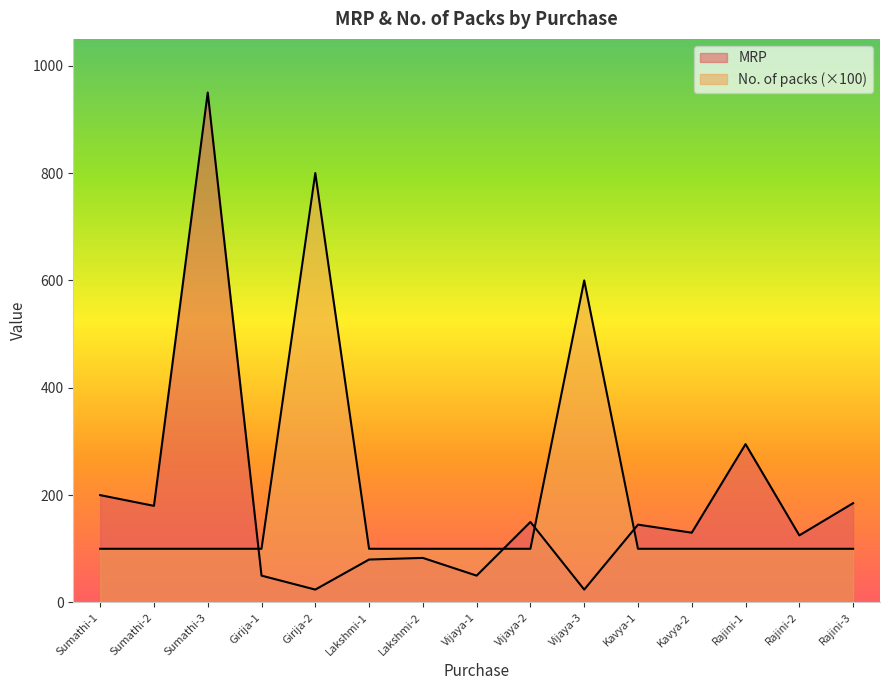

Between Kavya-1 and Rajini-2, which series saw the biggest shift?

MRP